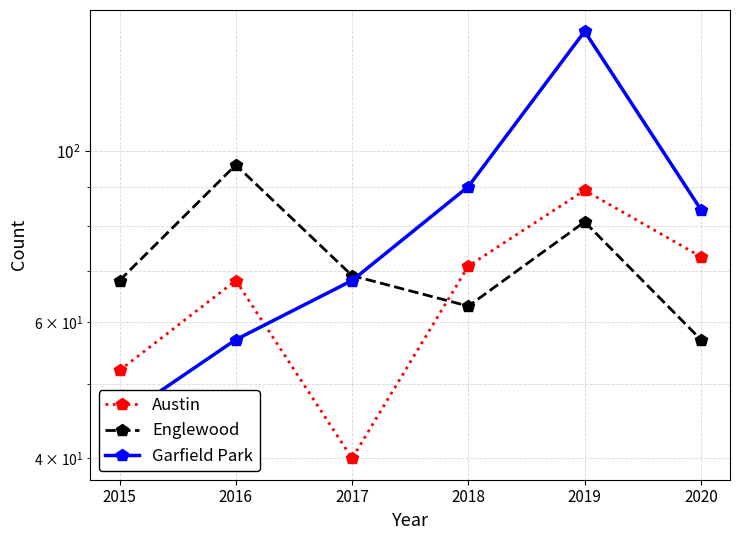

At which category does the chart reach its minimum across all series?

2017